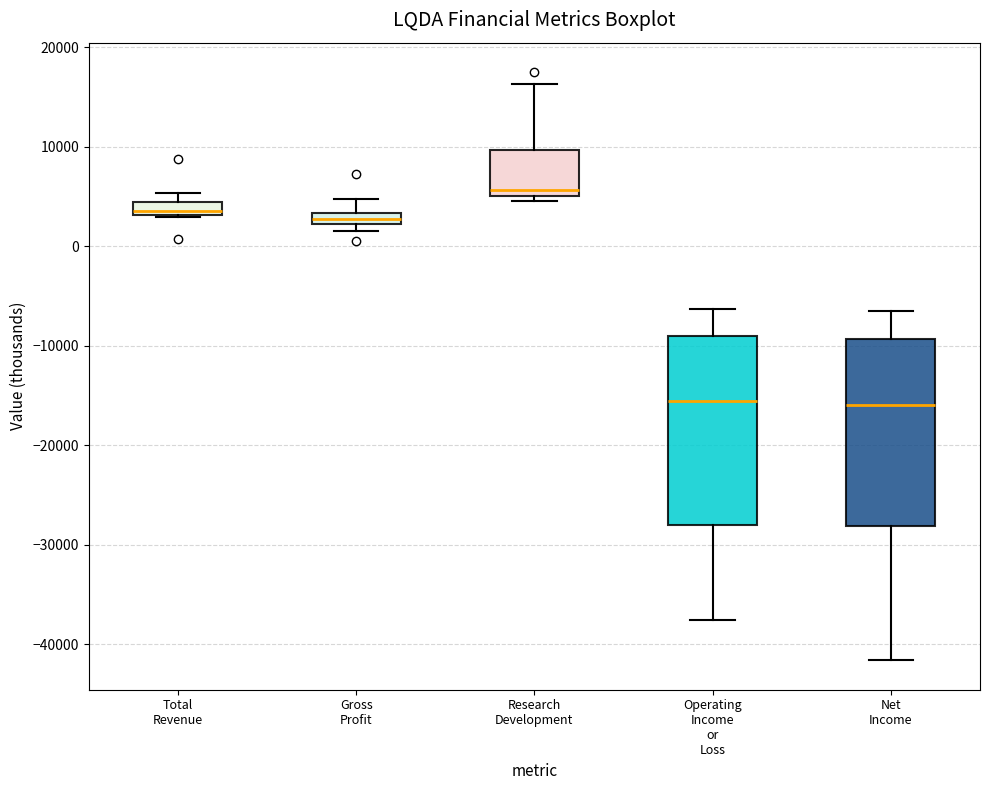

Where is the upper edge of the box for Total Revenue on the y-axis? The values are not printed on the chart, so give them approximately, as read against the axis.

4000